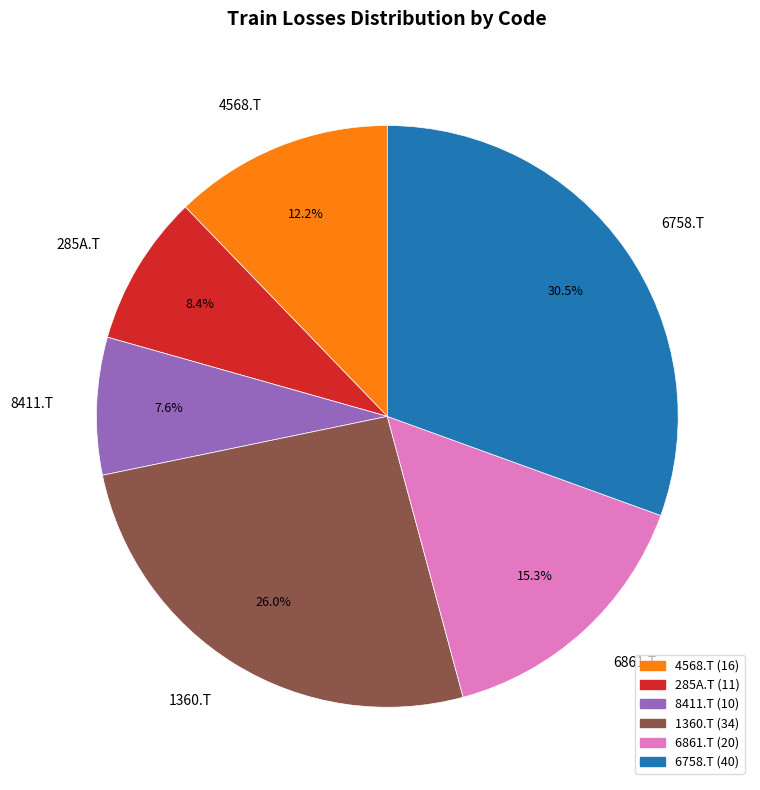

True or false: 285A.T accounts for 8% of the total.

True